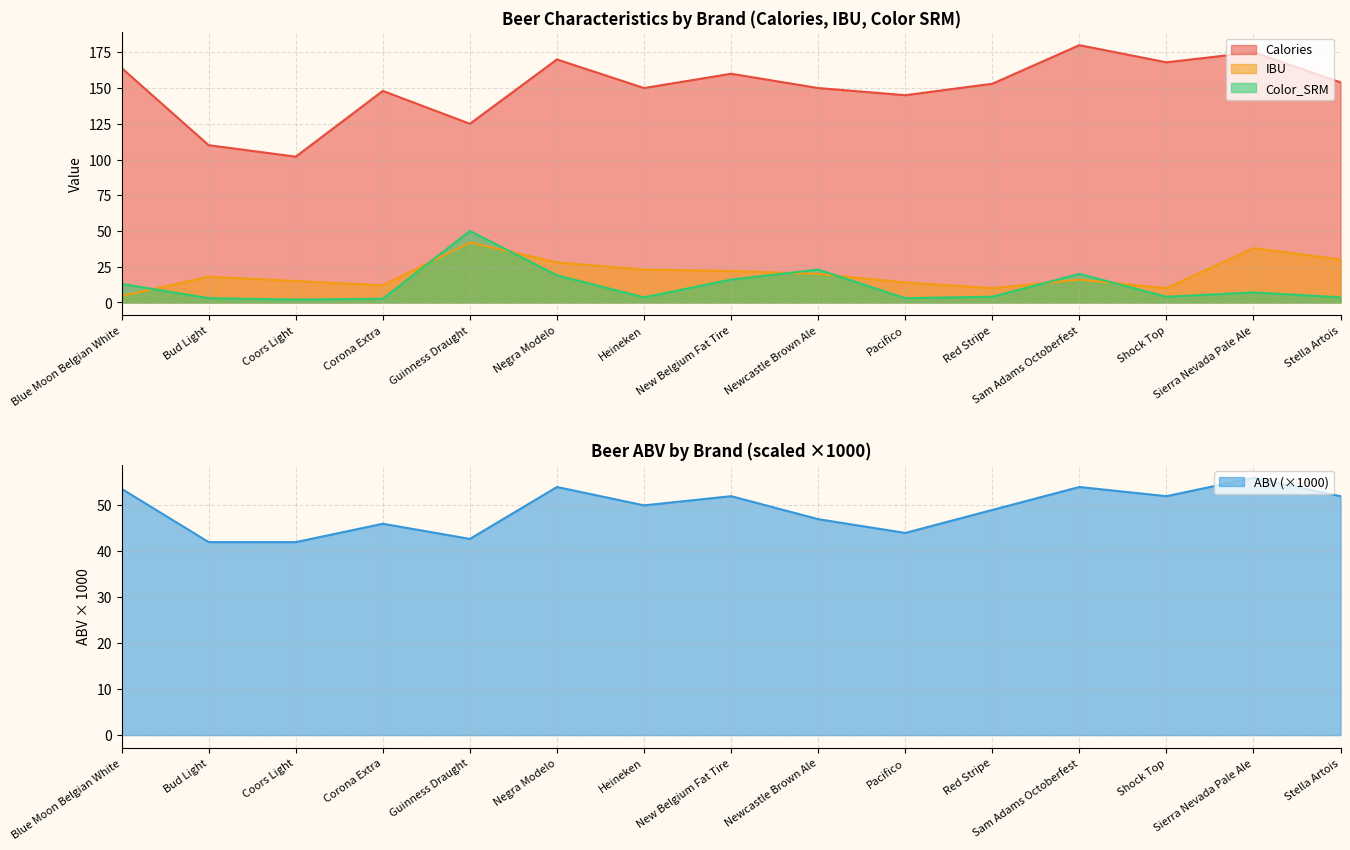

What are all the series names shown in the legend?

Calories, IBU, Color_SRM, ABV